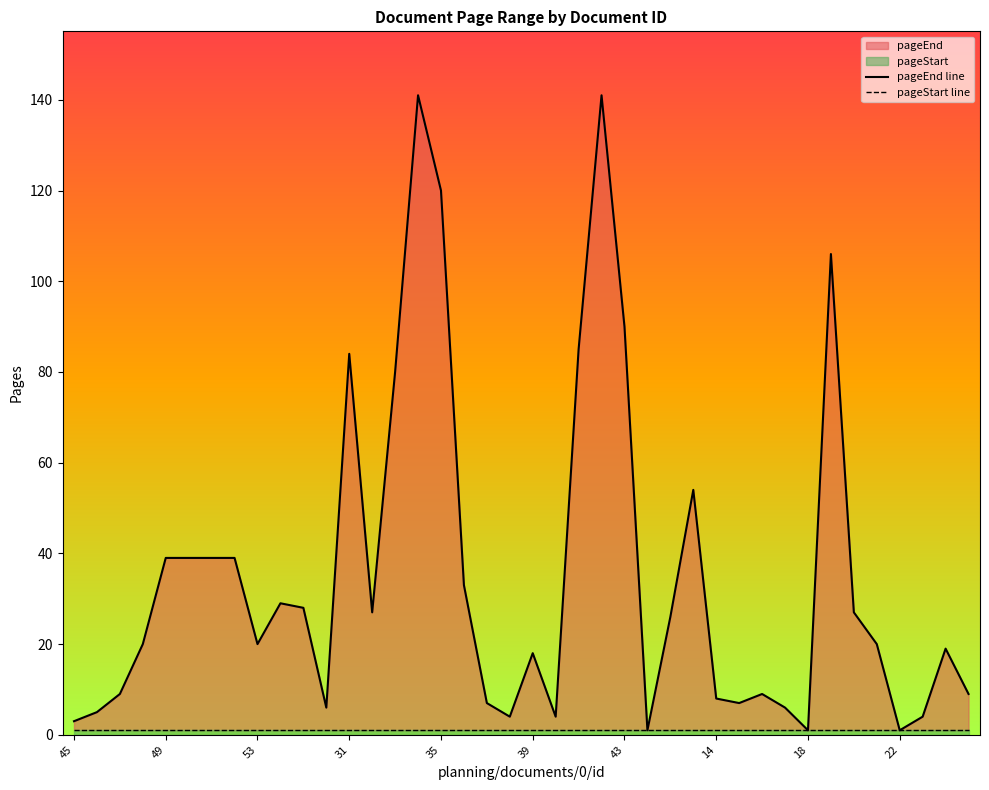

Which series has the largest range (max minus min)?

pageEnd line